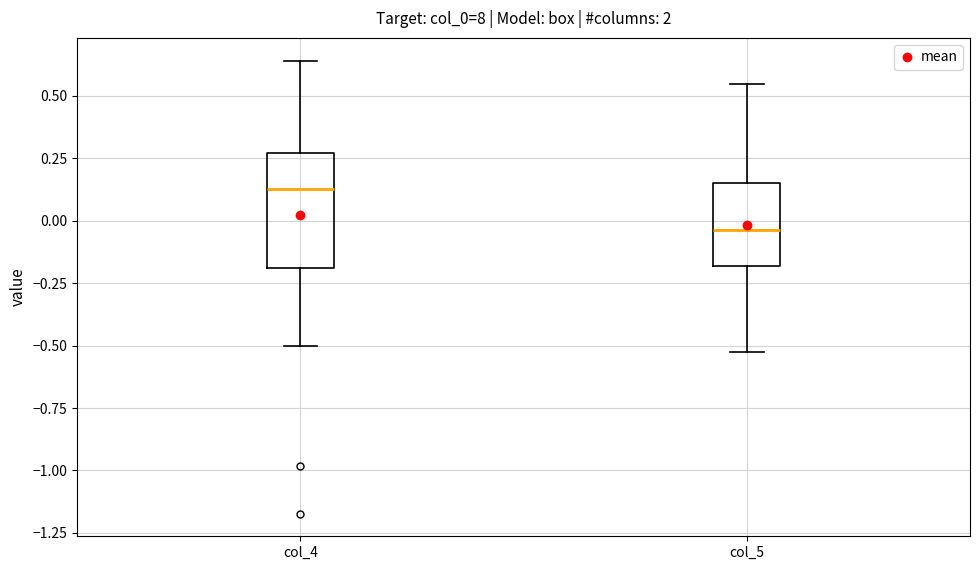

Where is the lower edge of the box for col_5 on the y-axis? The values are not printed on the chart, so give them approximately, as read against the axis.

-0.20